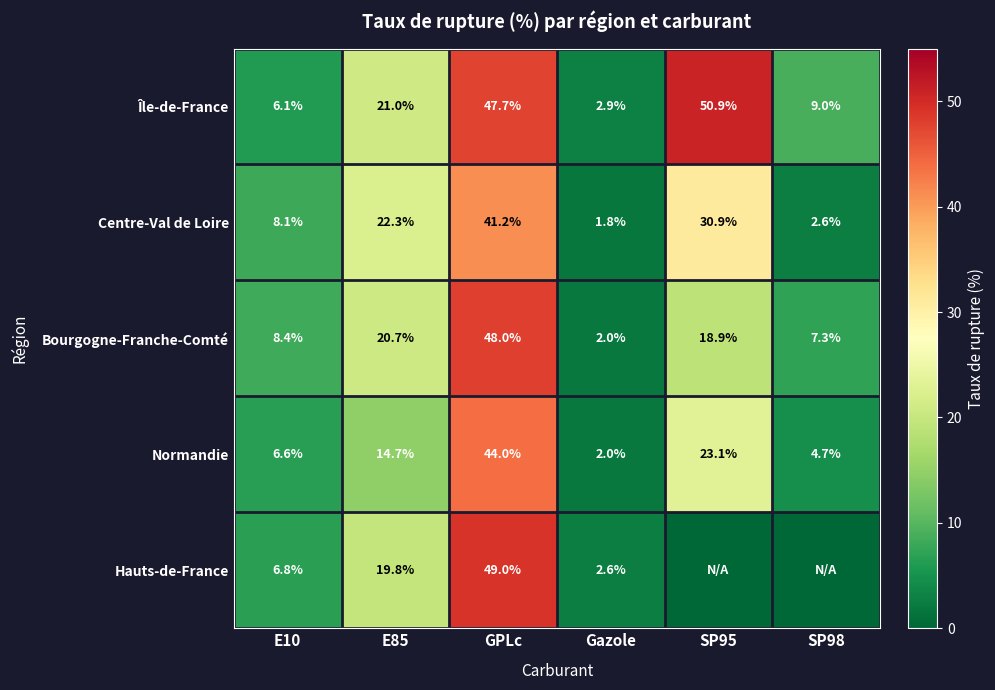

True or false: Centre-Val de Loire has a value of 22.3 at E85.

True